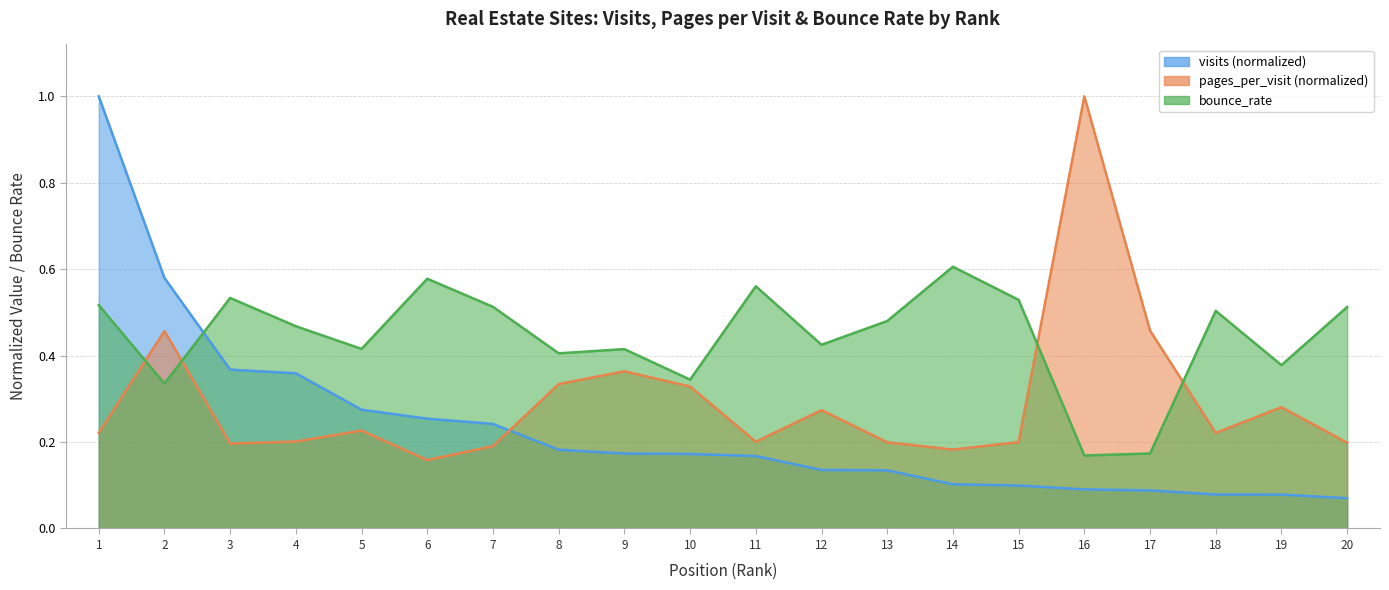

The pages_per_visit series shows 0.3 at 8. True or false?

True